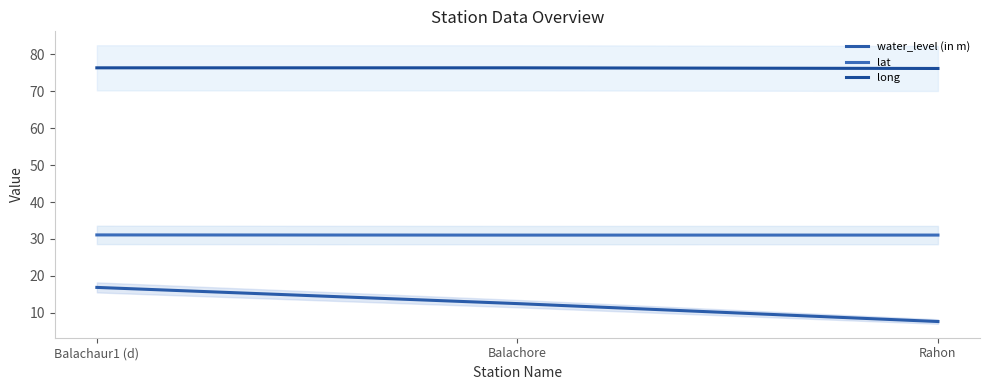

At which category does the chart reach its minimum across all series?

Rahon